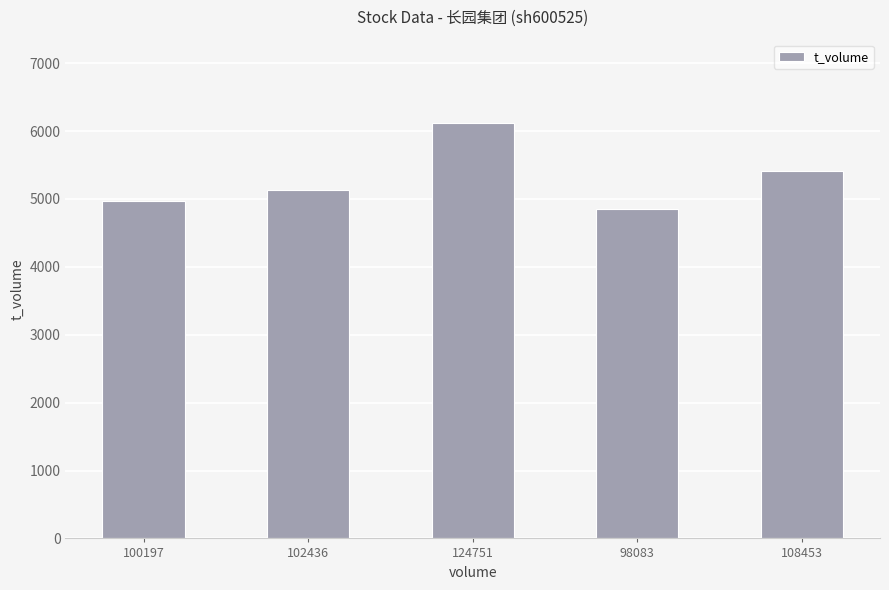

What value does the data have at 108453, to the nearest 100?

5400